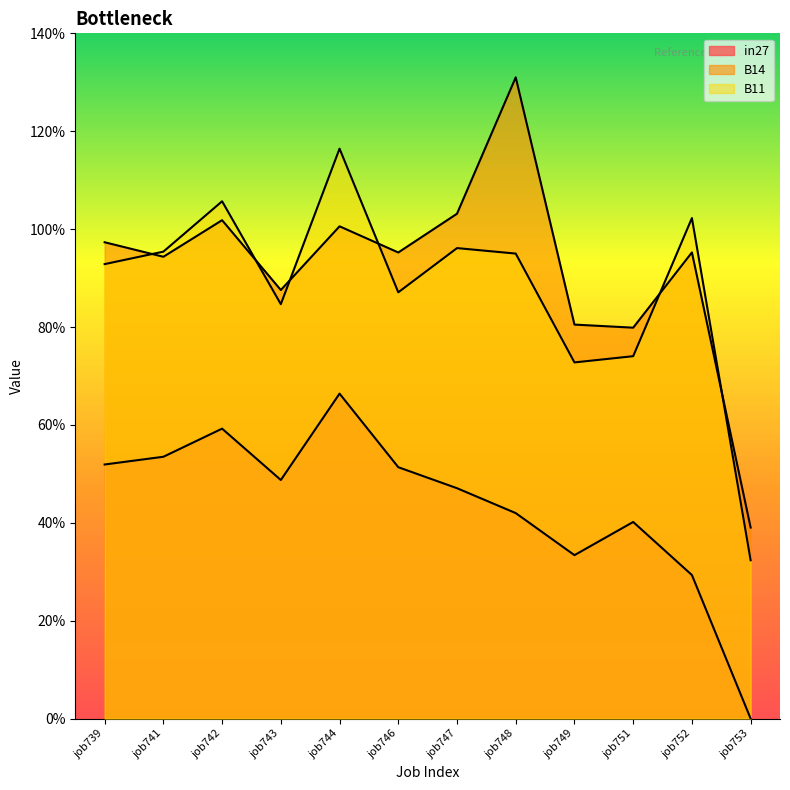

True or false: in27 and B14 intersect in this chart.

False